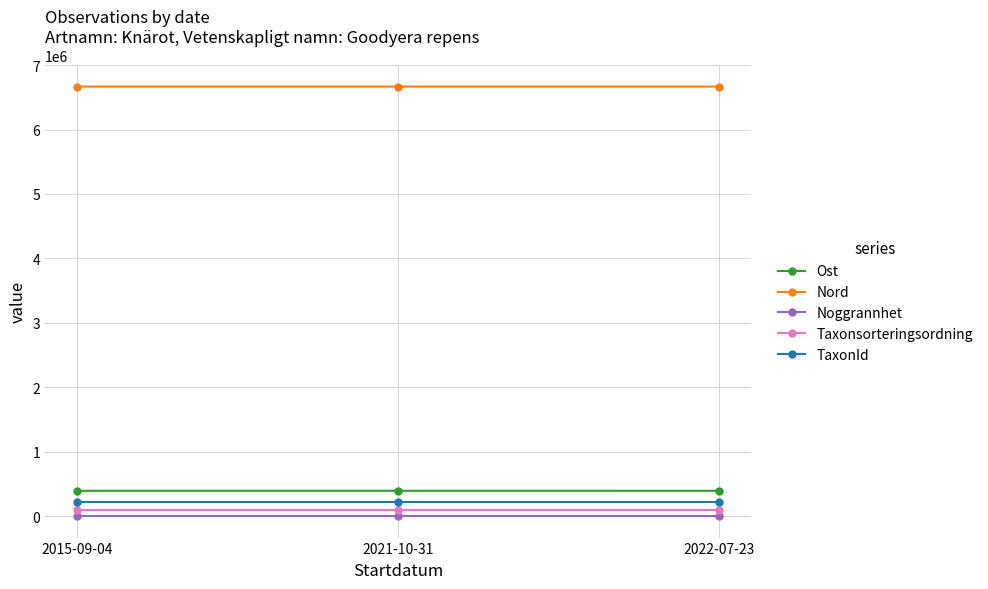

What is the maximum value for Ost?

393166.7